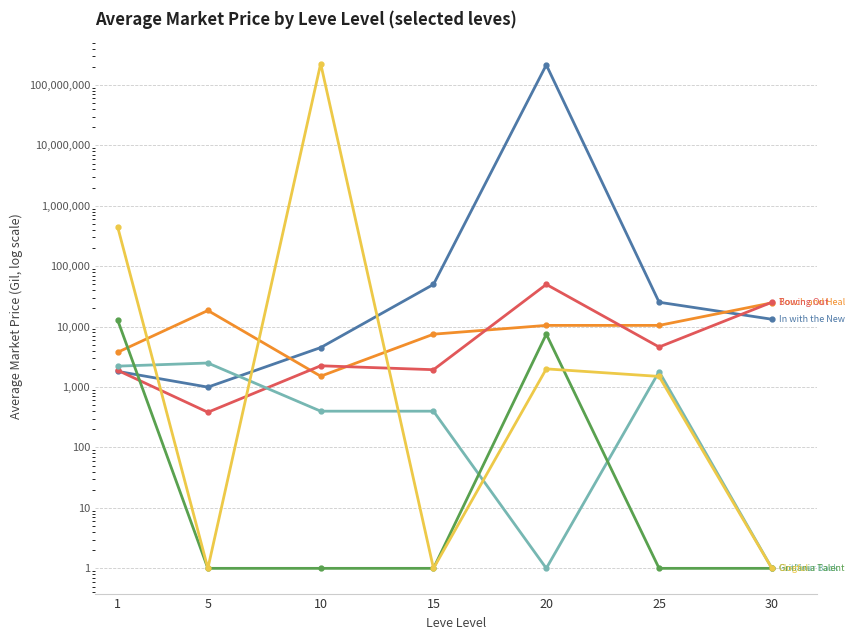

What is the average value of the Gridania Talent (Maple Lumber) series?

2913